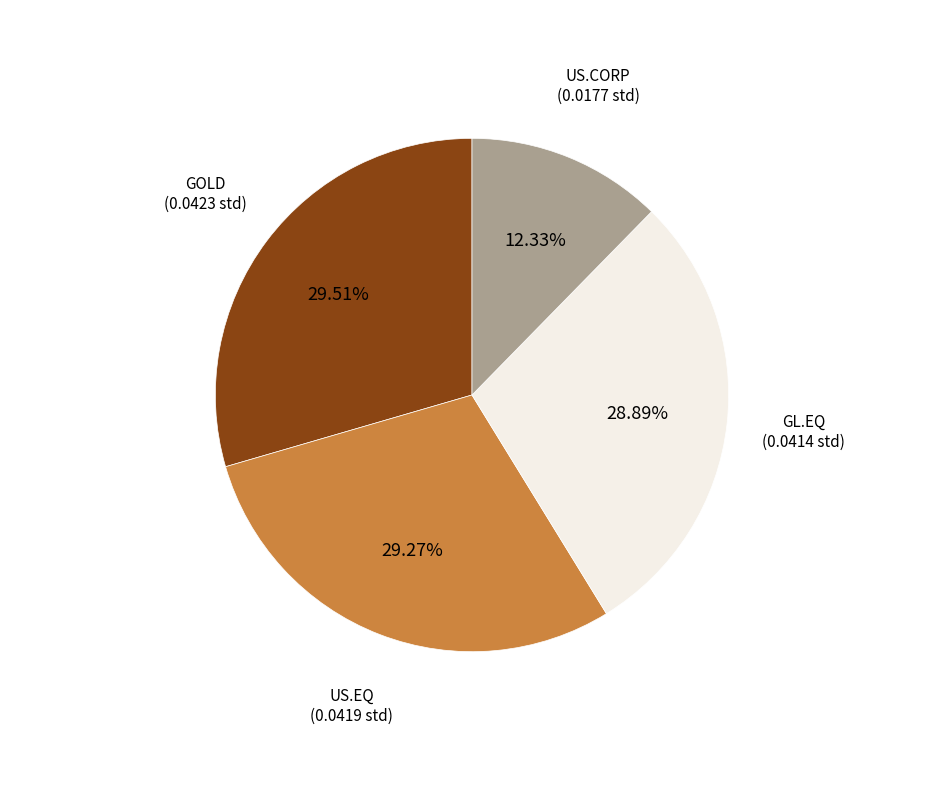

Does any single category account for the majority?

No